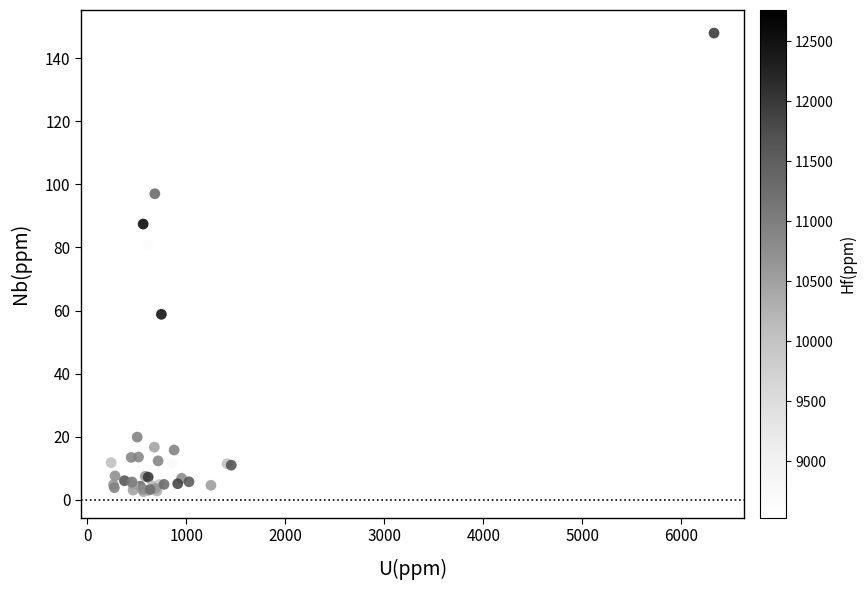

What Y value in the scatter plot is closest to 74?

80.8